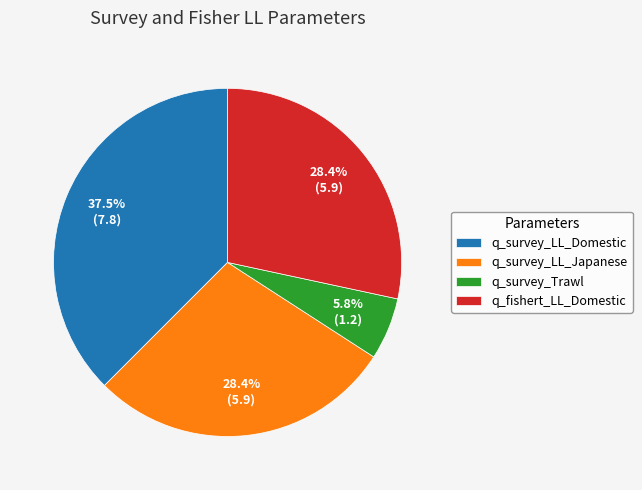

Is the sum of q_survey_LL_Japanese and q_survey_Trawl greater than half?

No